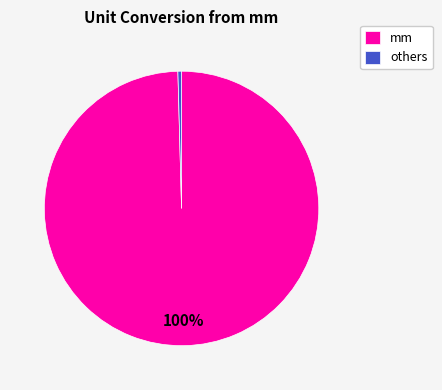

Rank the categories by value from lowest to highest.

others, mm